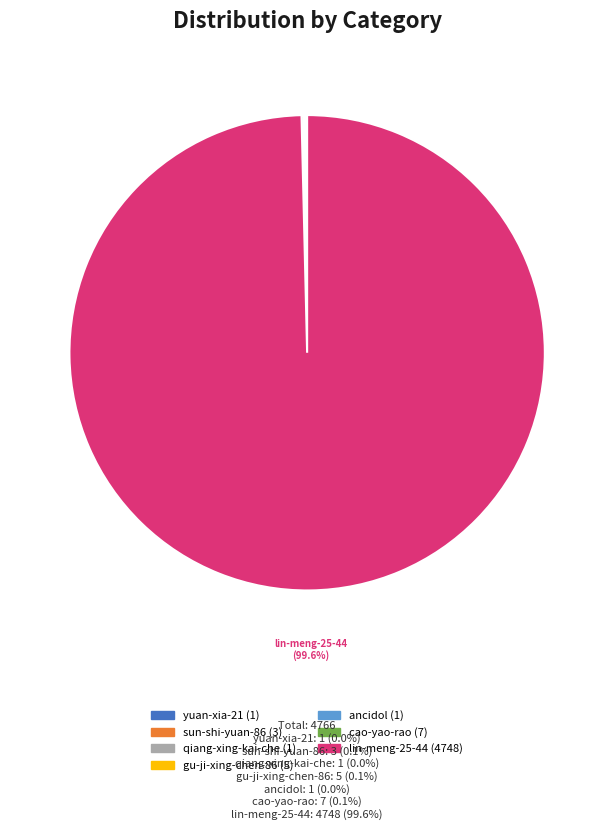

Is there a majority slice in this chart?

Yes